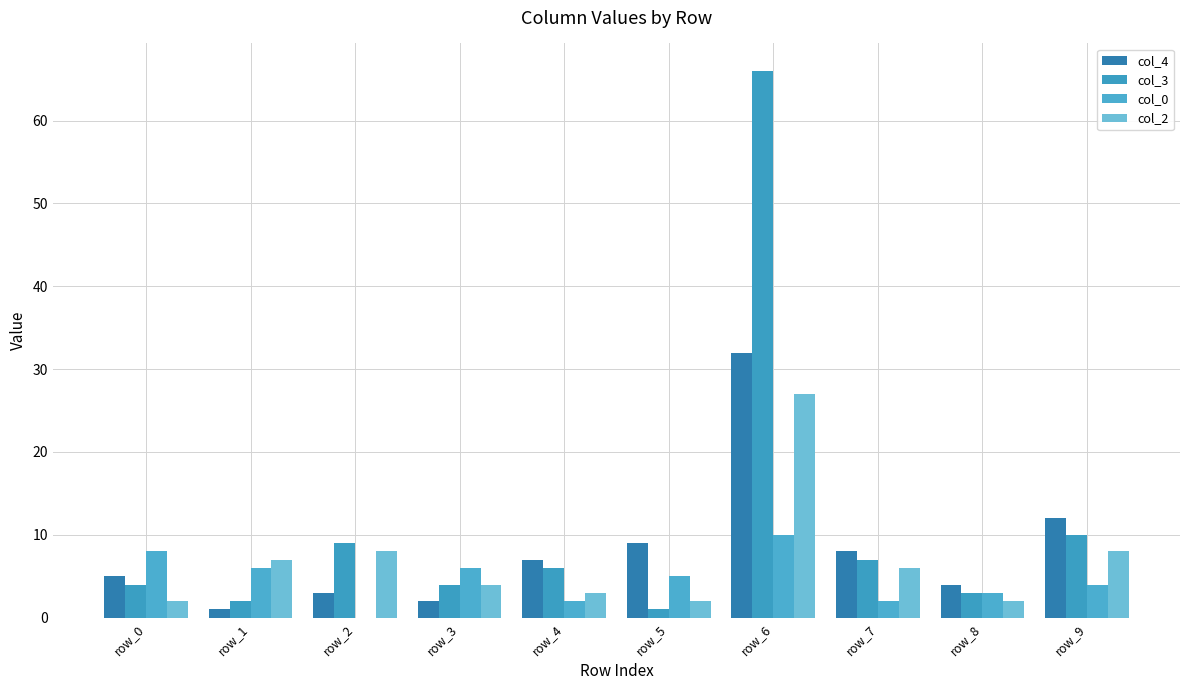

At which category is the sum across all series the highest?

row_6